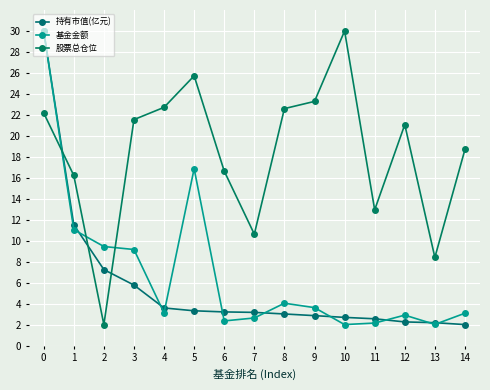

What is the sum of the 基金金额 values at 10 and 5?

18.9